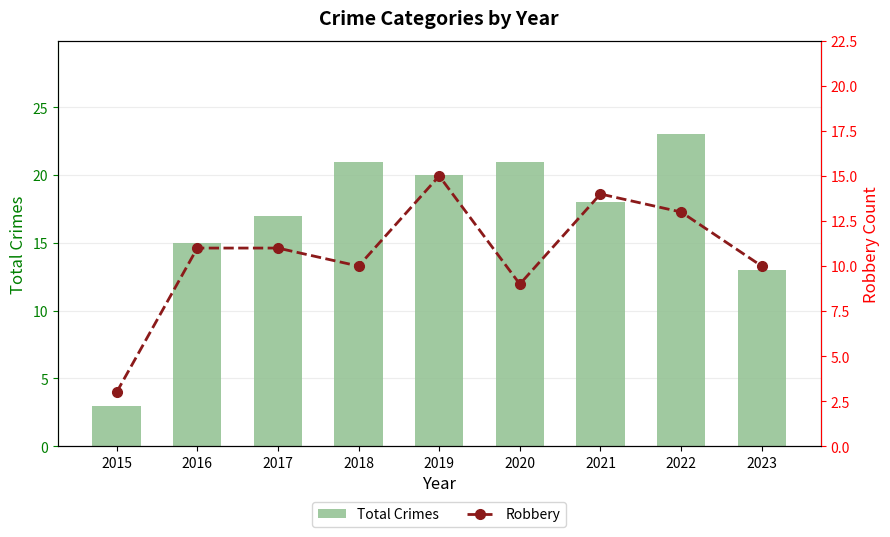

What is the sum of the Robbery values at 2021 and 2020?

23